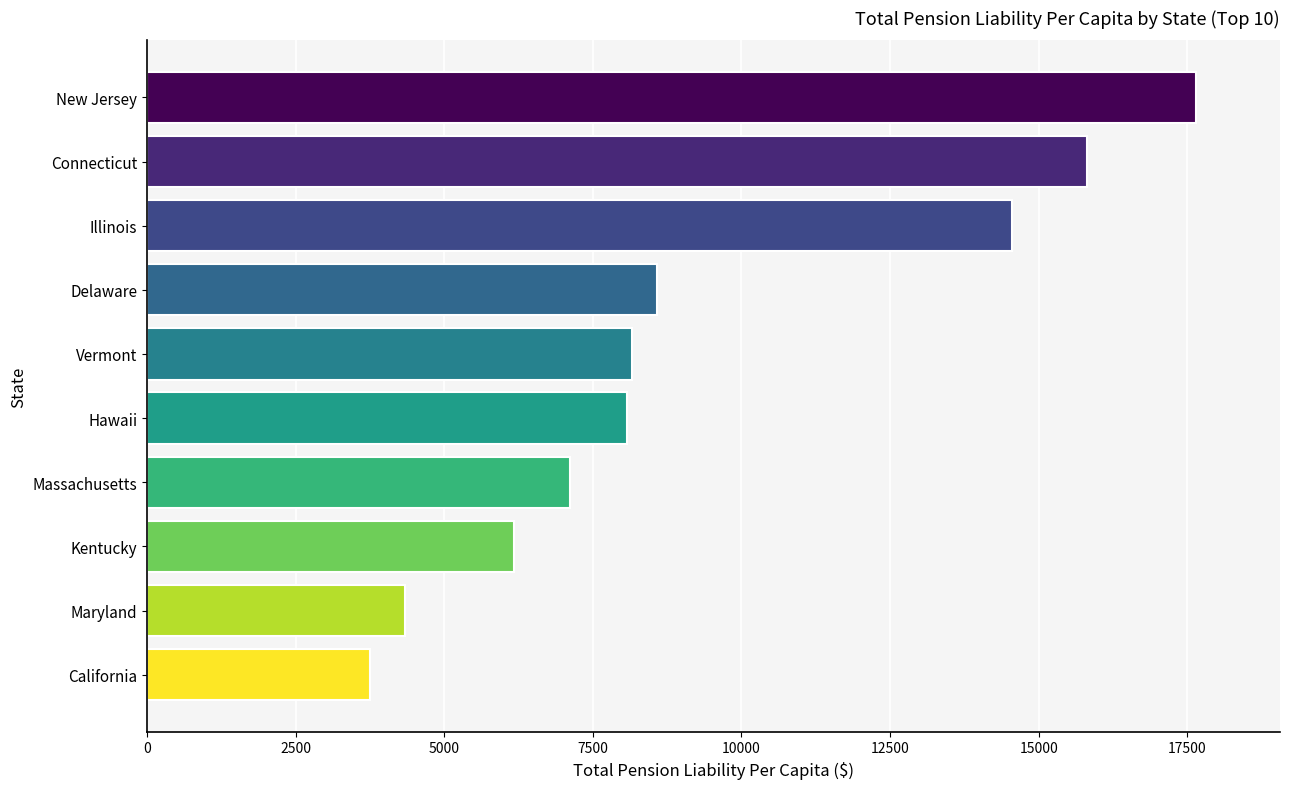

What is the difference between the values at Massachusetts and Hawaii?

950.8